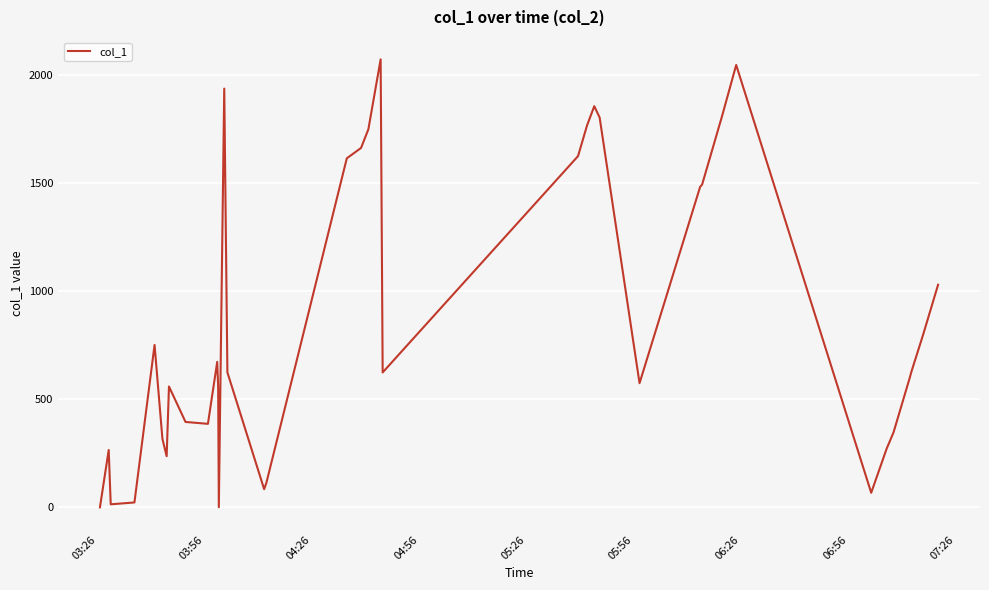

What is the greatest value displayed?

2071.5